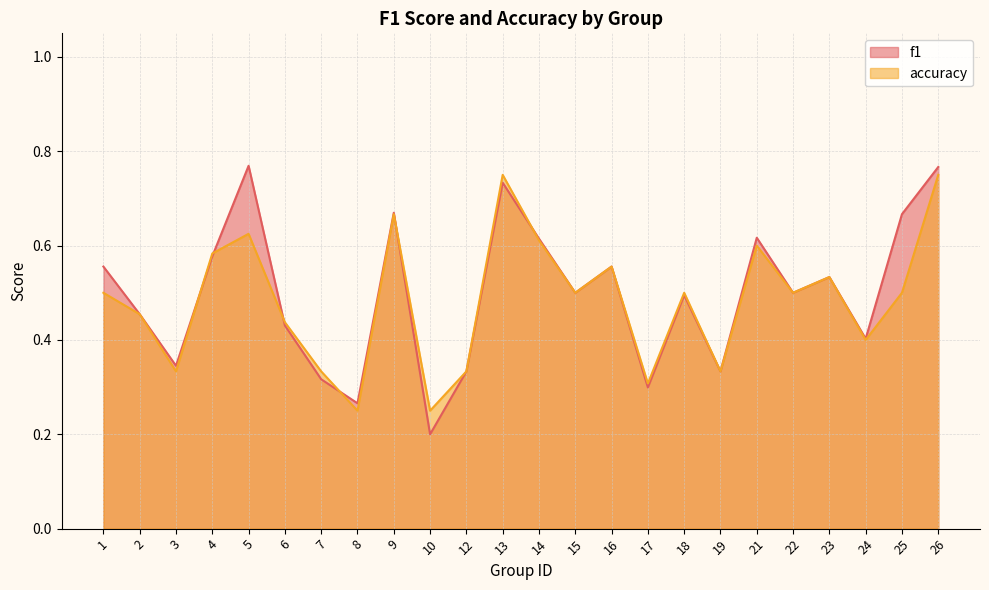

Count the f1 values in the range 0 to 1.

24